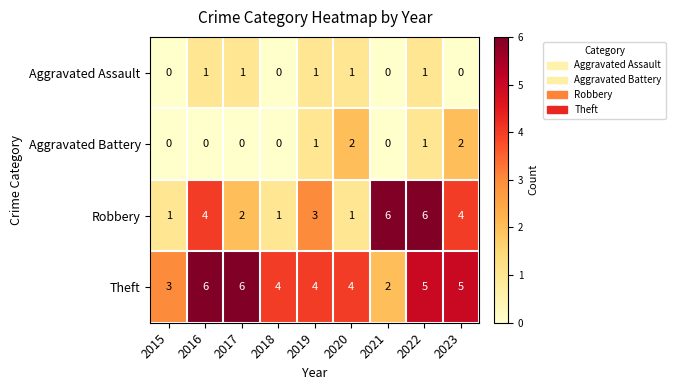

Count the Aggravated Assault values in the range 0 to 1.

9